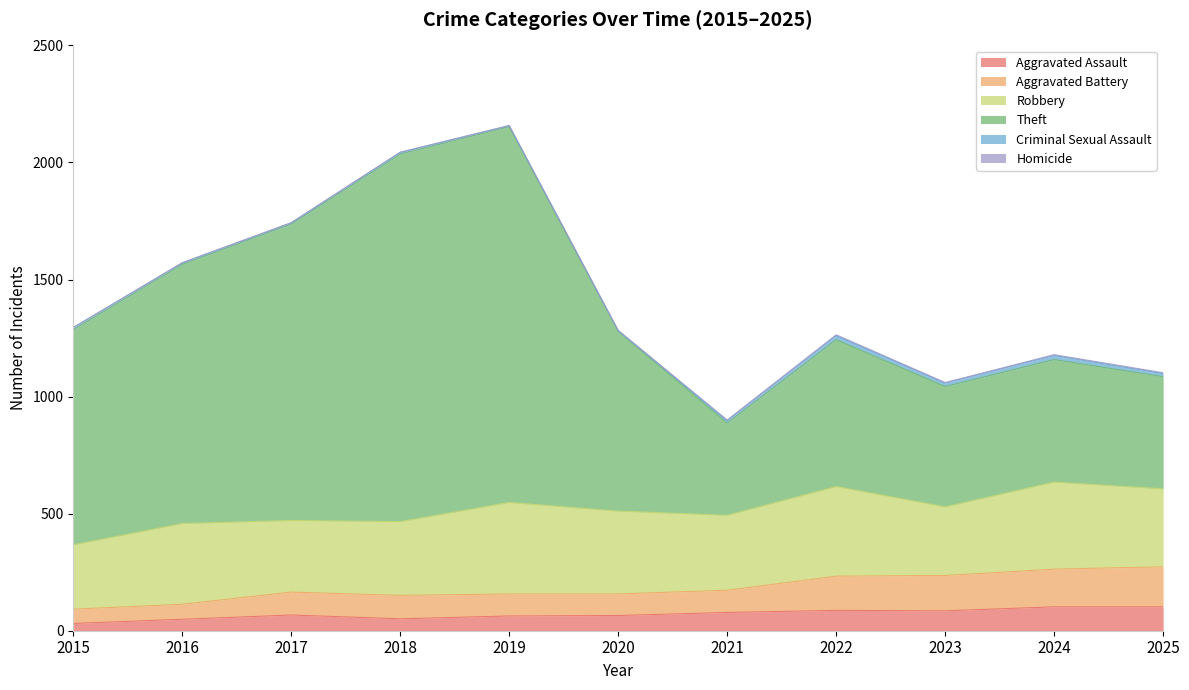

What is the average value of the Aggravated Assault series?

71